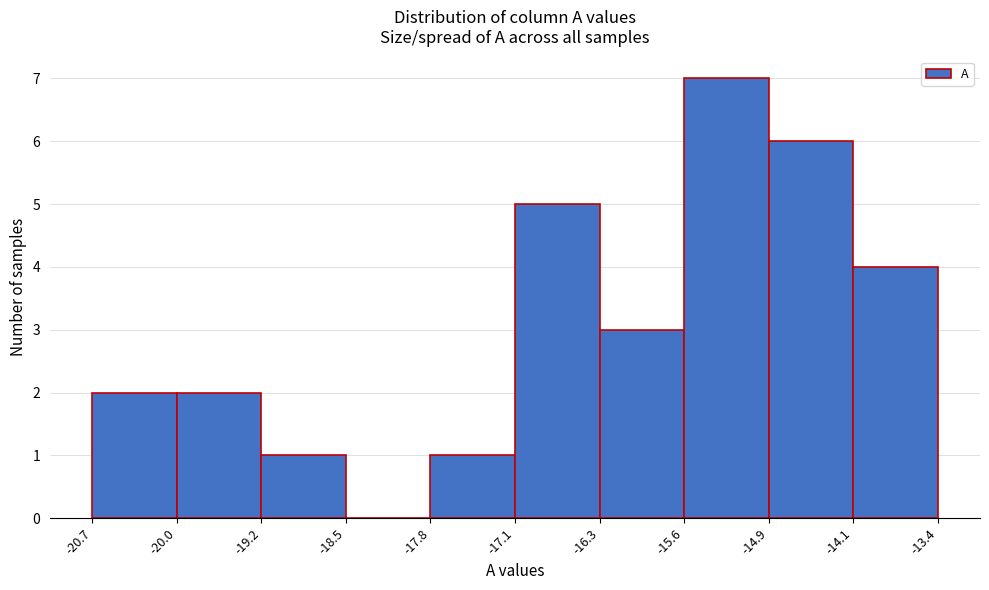

Reading left to right, list every bar in this chart as the range it spans on the x-axis followed by its height. The values are not printed on the chart, so give them approximately, as read against the axis.

-20.7 to -20.0: 2
-20.0 to -19.2: 2
-19.2 to -18.5: 1
-18.5 to -17.8: 0
-17.8 to -17.1: 1
-17.1 to -16.3: 5
-16.3 to -15.6: 3
-15.6 to -14.9: 7
-14.9 to -14.1: 6
-14.1 to -13.4: 4